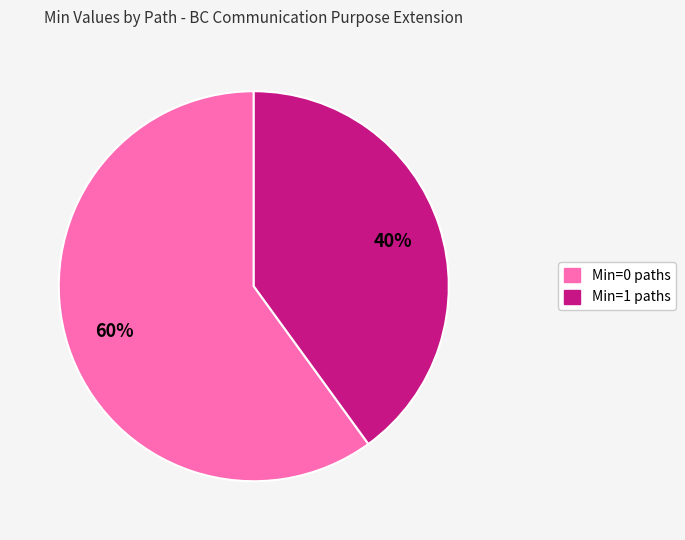

Is there any slice that represents more than half of the pie?

Yes